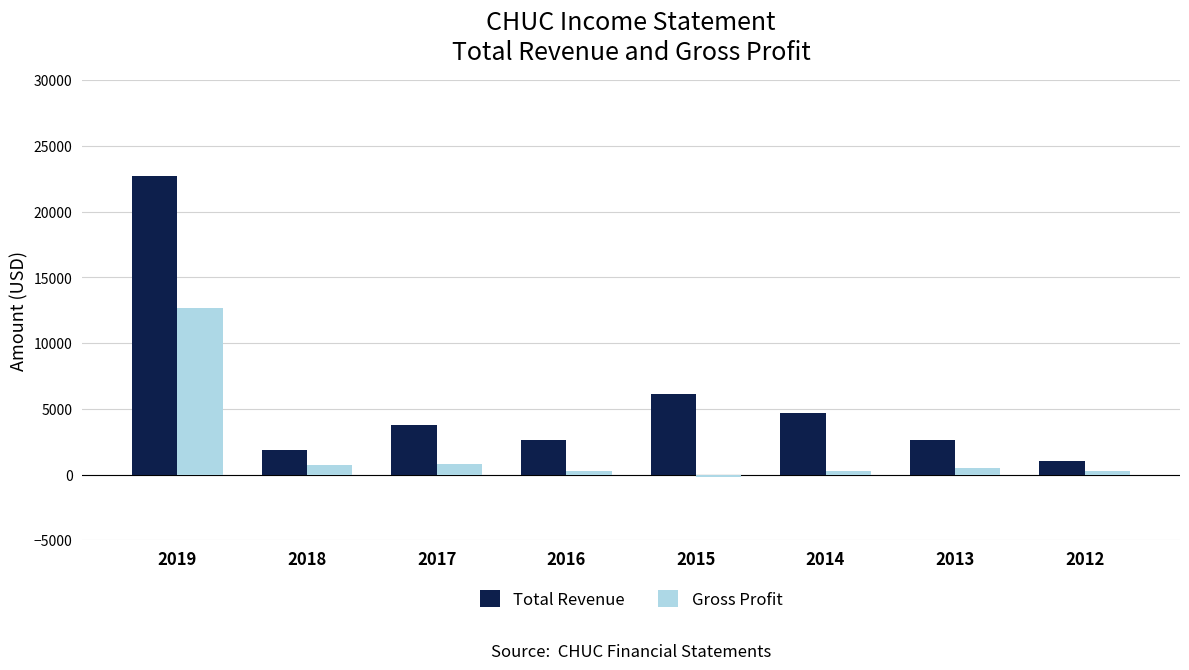

What is the sum of all Gross Profit values?

15400